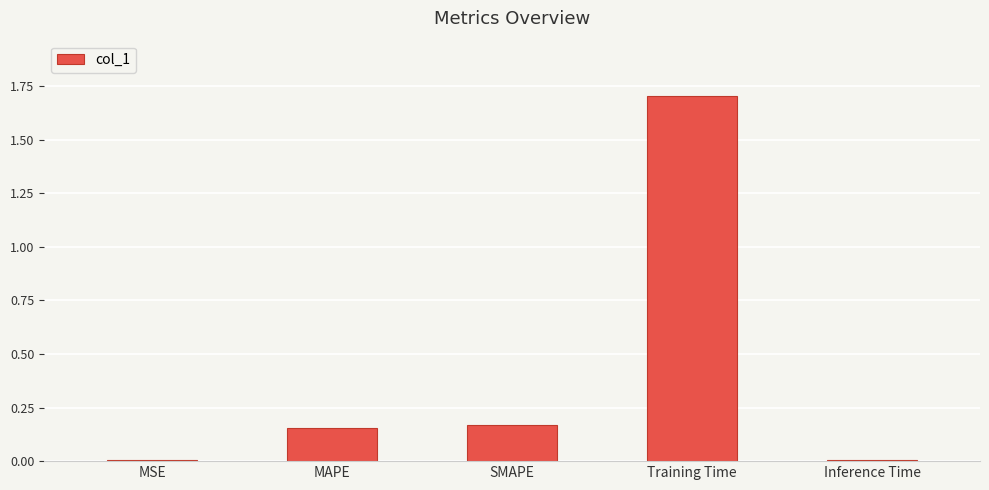

The value at MSE is 0.0. True or false?

True